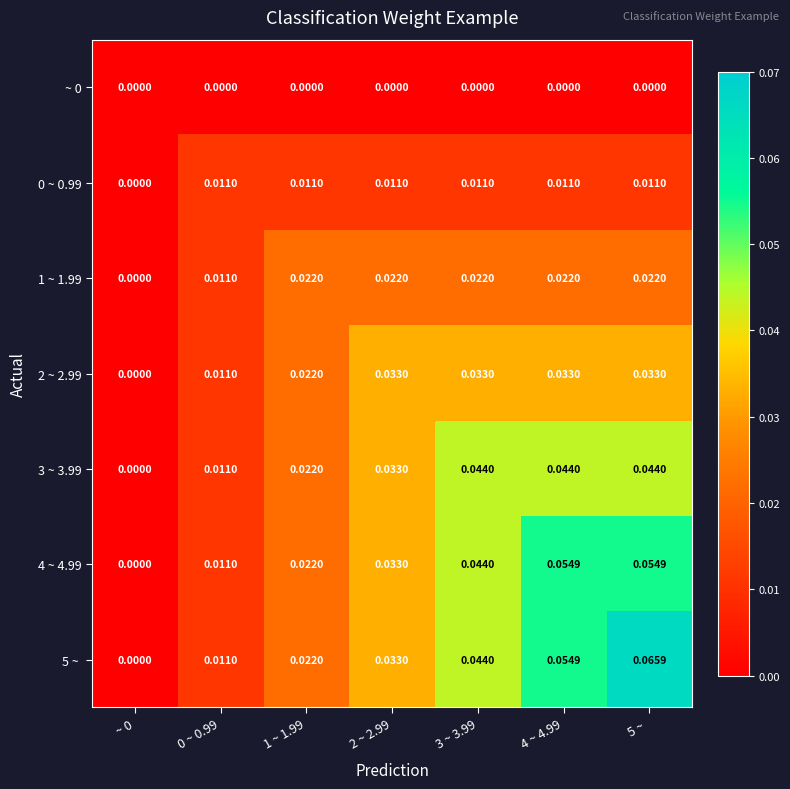

How many values in 3 ~ 3.99 are above zero?

6